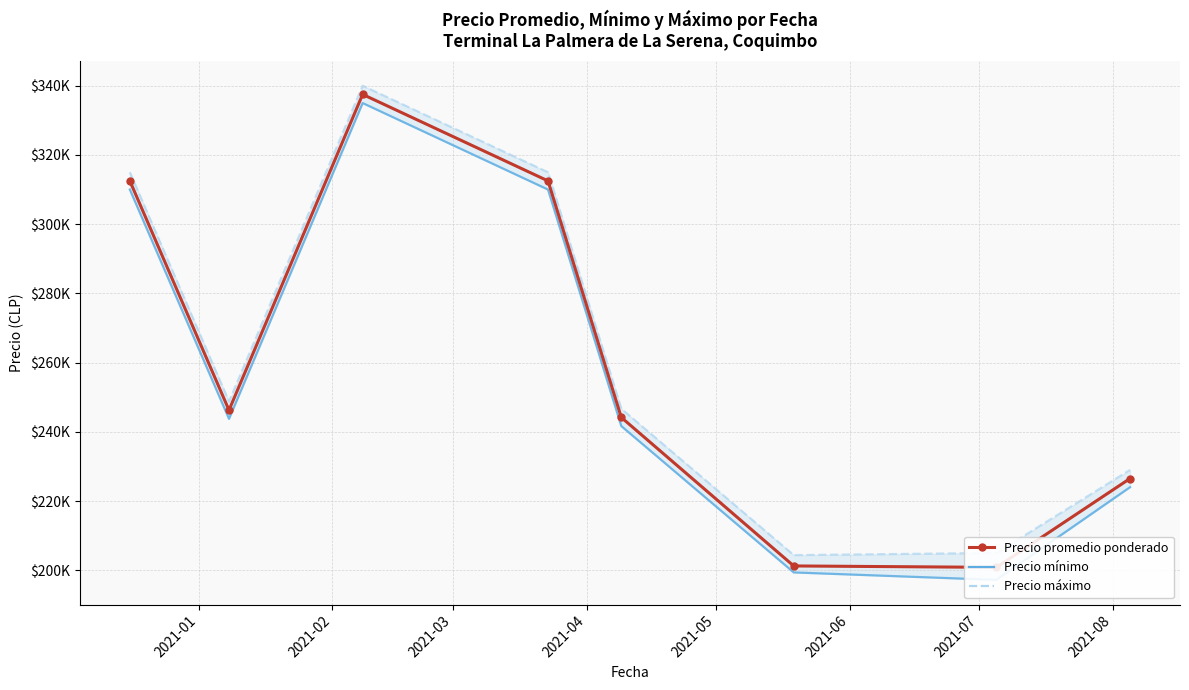

What is the average value of the Precio máximo series?

262974.0